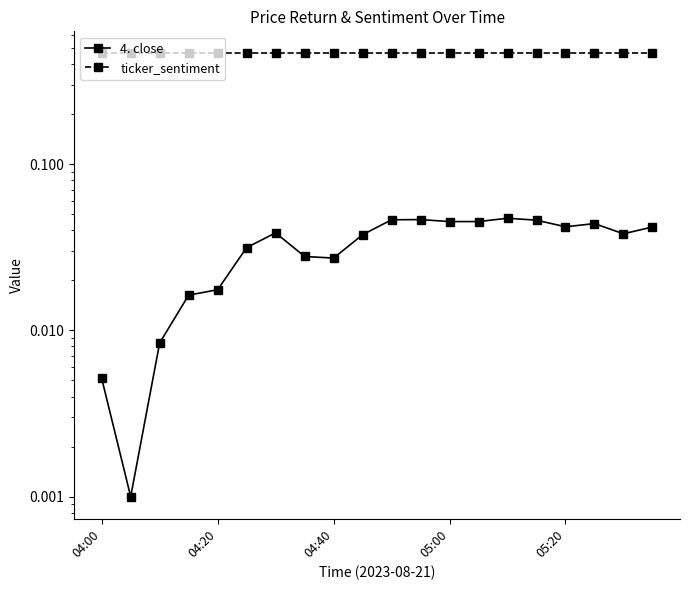

How many lines are shown in the chart?

2